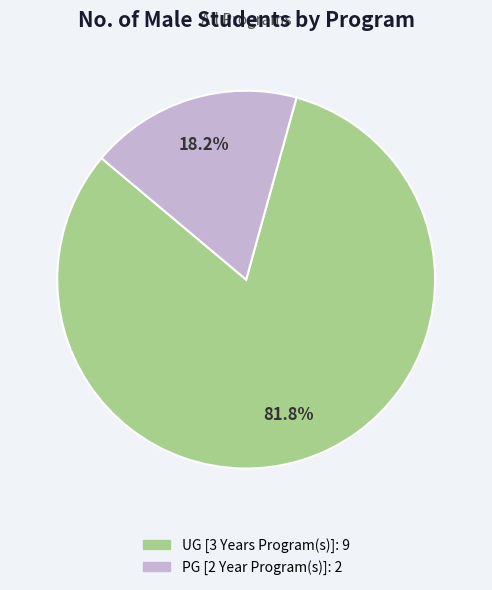

Which category has the biggest portion of the pie?

UG [3 Years Program(s)]